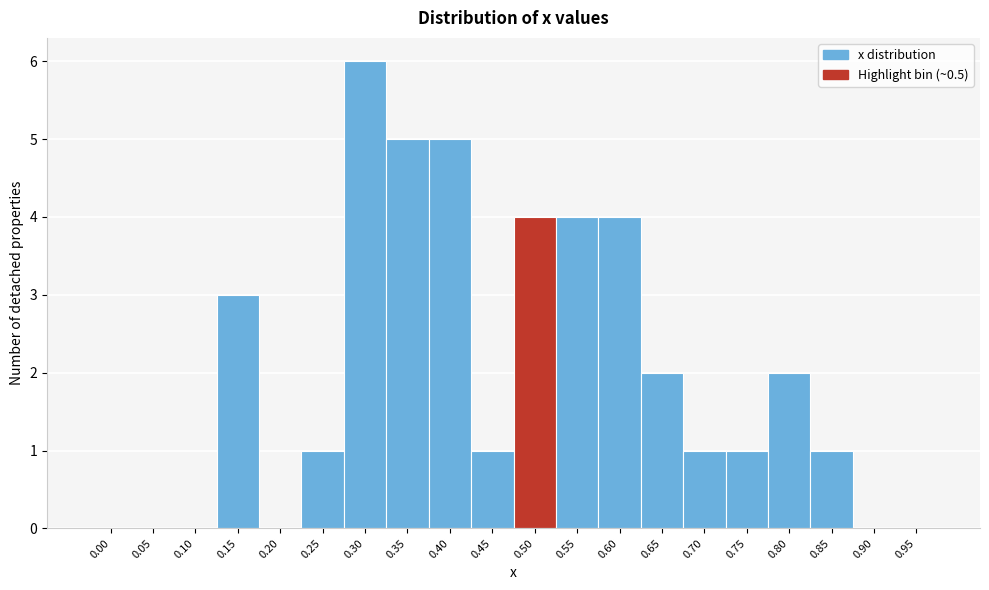

Reading left to right, transcribe all the data shown in this chart.

0.00=0	0.05=0	0.10=0	0.15=3	0.20=0	0.25=1	0.30=6	0.35=5	0.40=5	0.45=1	0.50=4	0.55=4	0.60=4	0.65=2	0.70=1	0.75=1	0.80=2	0.85=1	0.90=0	0.95=0